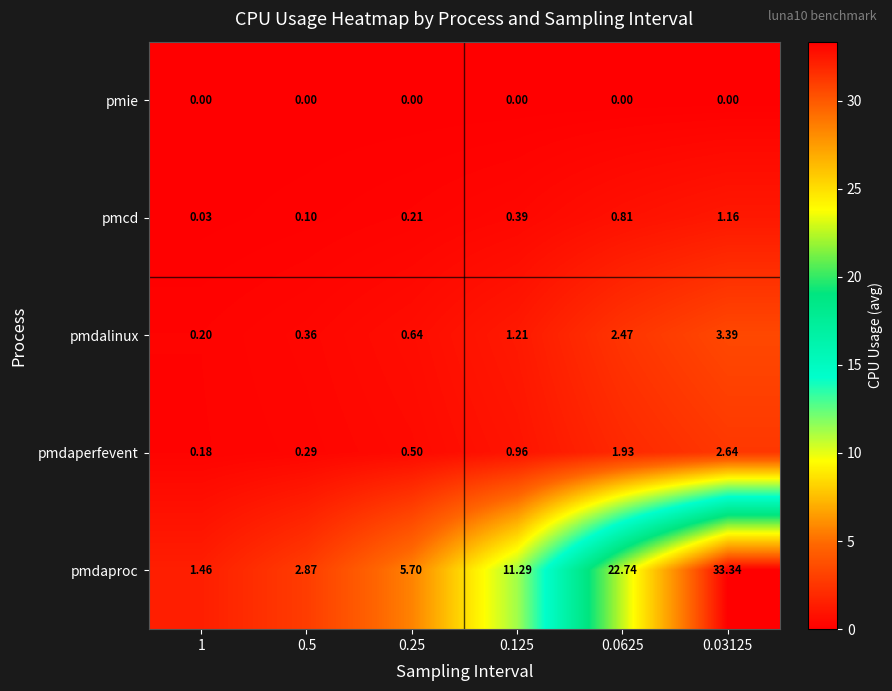

At which category is the sum across all series the highest?

0.03125